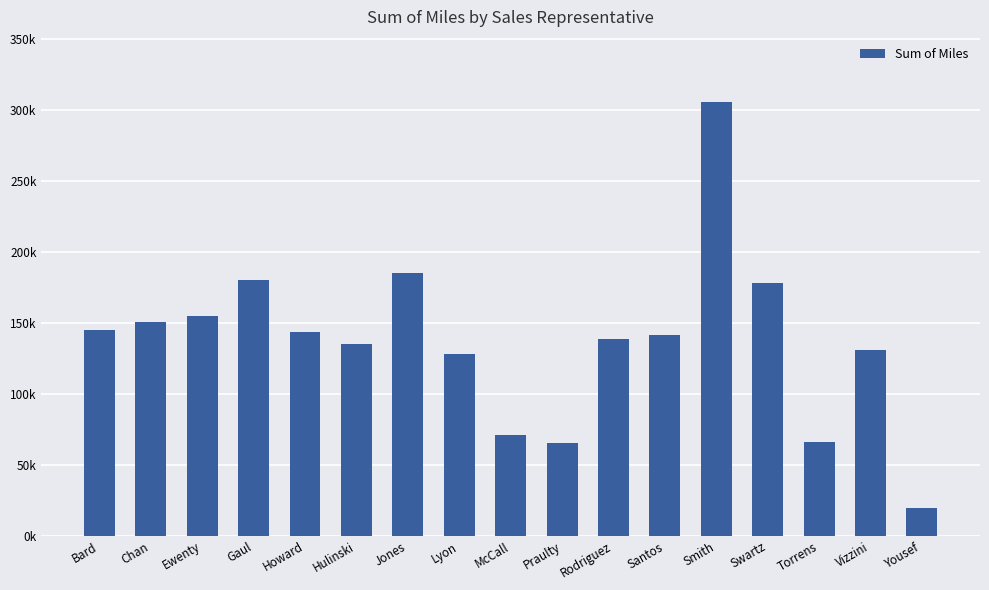

At which label is the value closest to 162387?

Ewenty